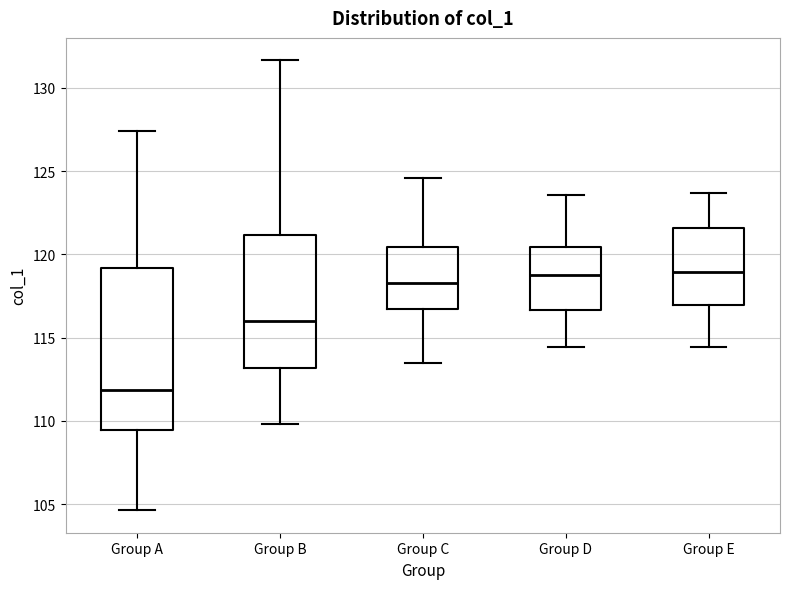

Reading left to right, transcribe this box plot: for each box, give where its median line is, the range the box spans, and where its two whiskers end, as read against the y-axis. The values are not printed on the chart, so give them approximately, as read against the axis.

Group A: median 112.0, box 109.5 to 119.0, whiskers 104.5 to 127.5
Group B: median 116.0, box 113.0 to 121.0, whiskers 110.0 to 131.5
Group C: median 118.5, box 116.5 to 120.5, whiskers 113.5 to 124.5
Group D: median 118.5, box 116.5 to 120.5, whiskers 114.5 to 123.5
Group E: median 119.0, box 117.0 to 121.5, whiskers 114.5 to 123.5